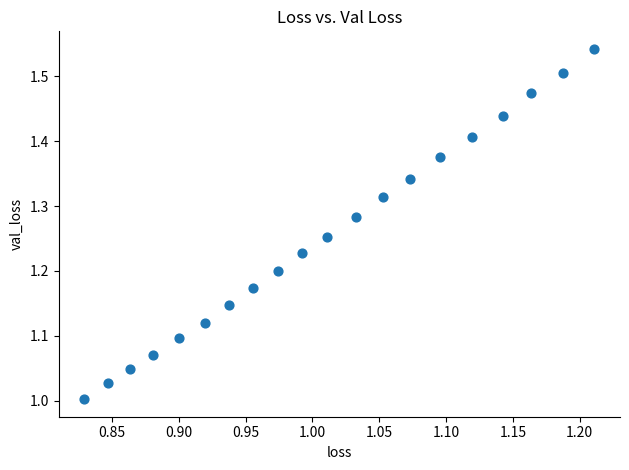

What is the range of X values (max minus min)?

0.4